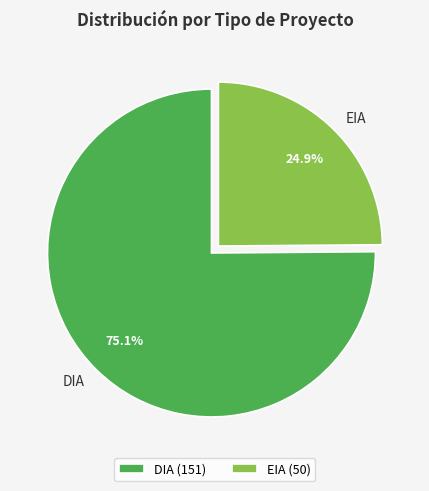

To the nearest percent, what is the combined percentage of EIA and DIA?

100%